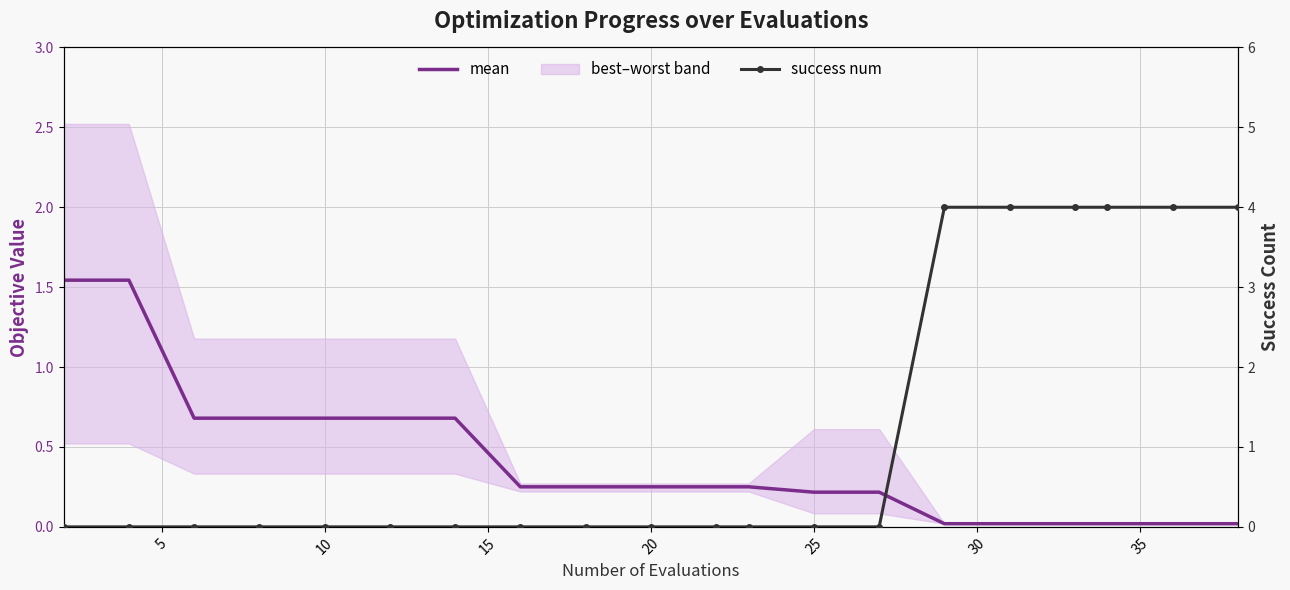

Is this an area chart (filled region under the line)?

No